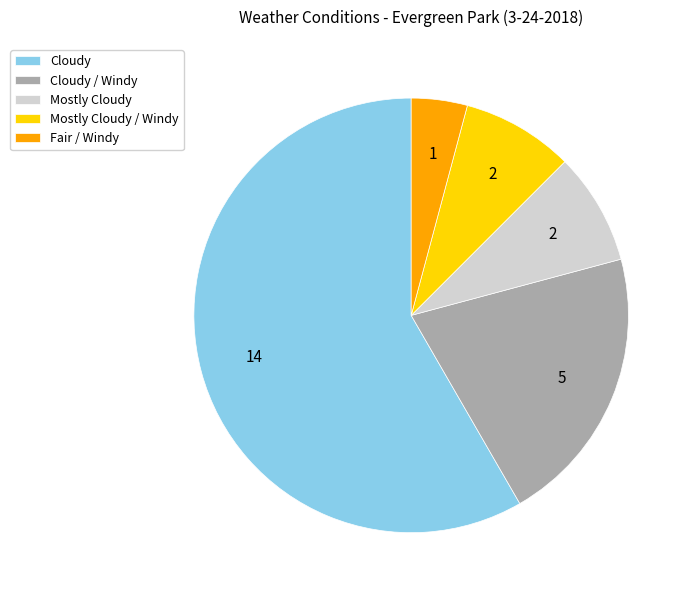

Is the sum of Mostly Cloudy and Mostly Cloudy / Windy greater than half?

No